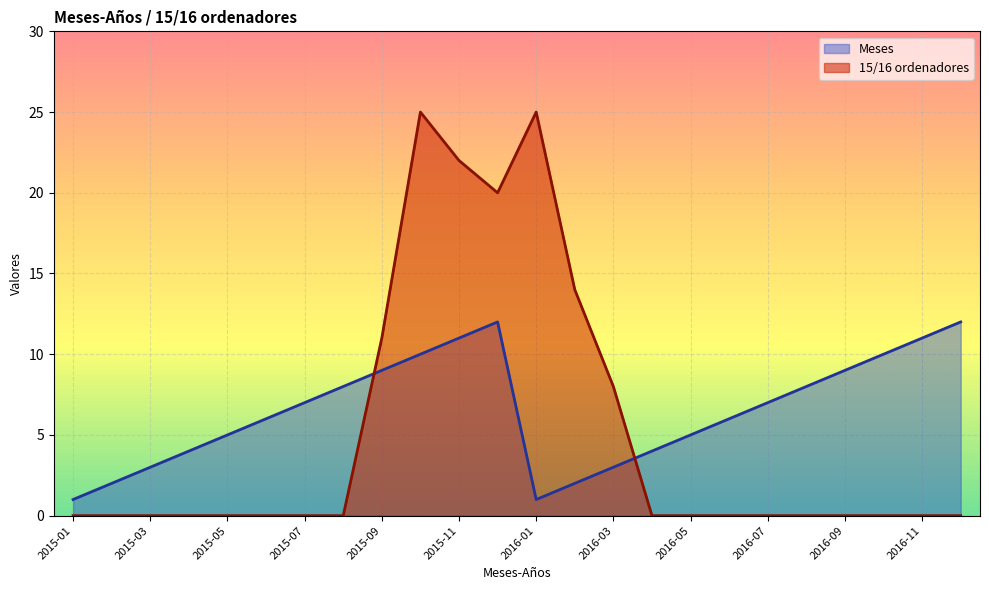

At which label does 15/16 ordenadores reach its minimum?

2015-01